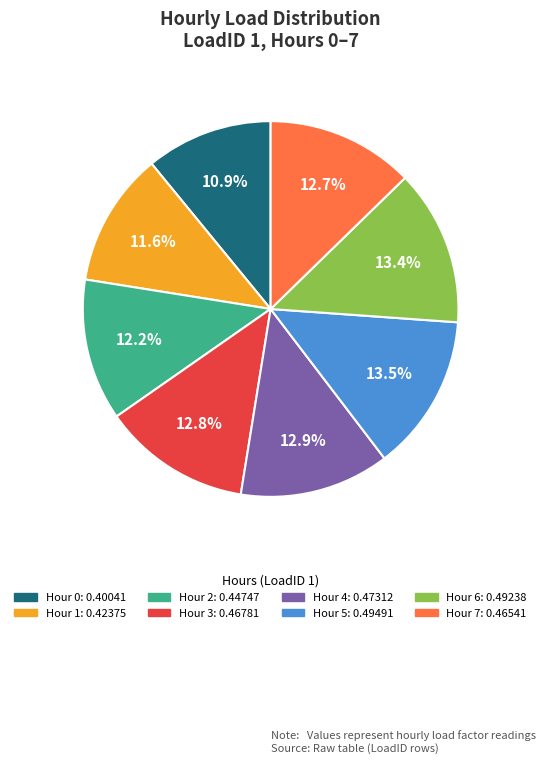

Is there any slice that represents more than half of the pie?

No